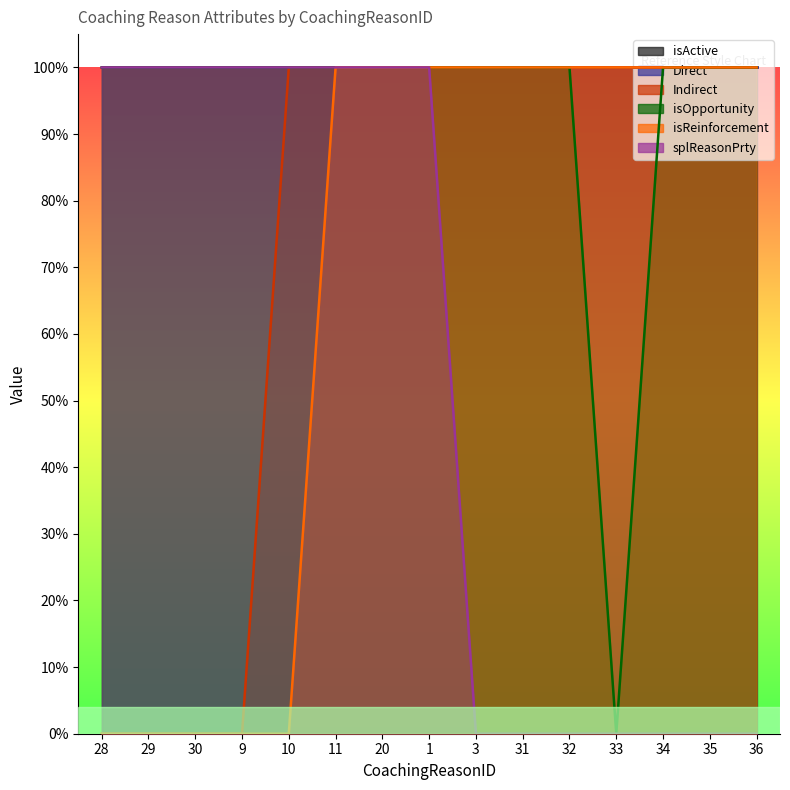

True or false: splReasonPrty and isOpportunity cross at least once.

False